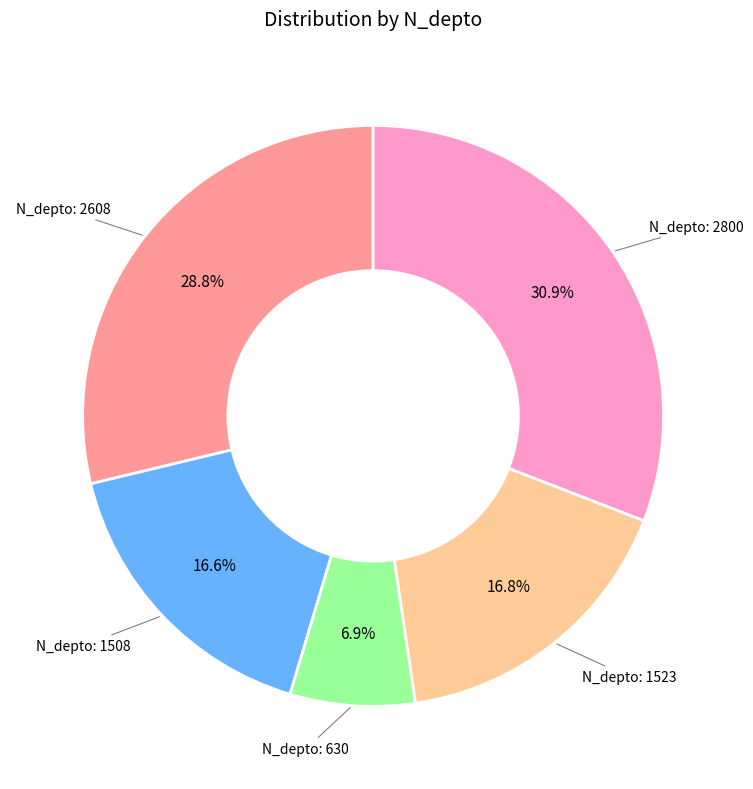

Does any single category account for the majority?

No